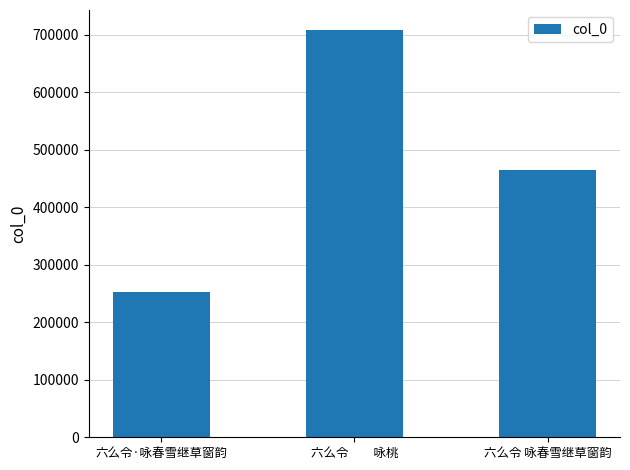

Where is the data nearest to the value 479837?

六么令 咏春雪继草窗韵